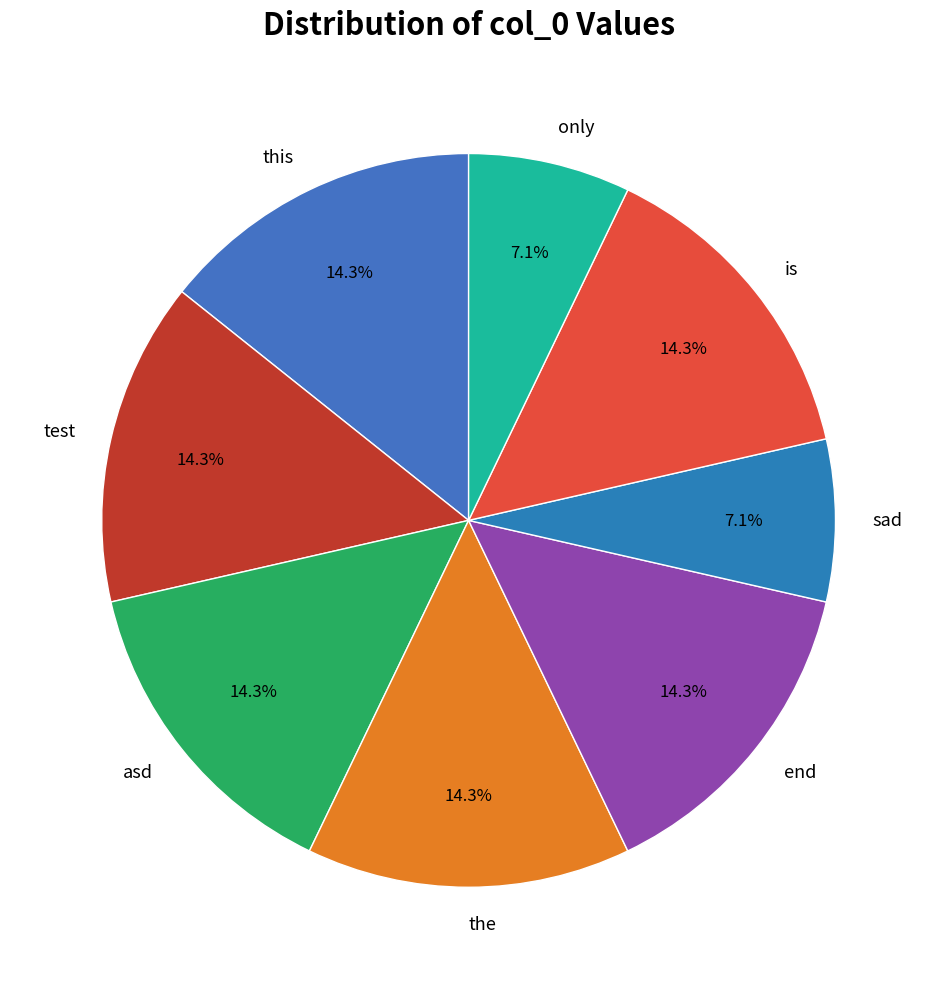

Between end and only, which is larger?

end